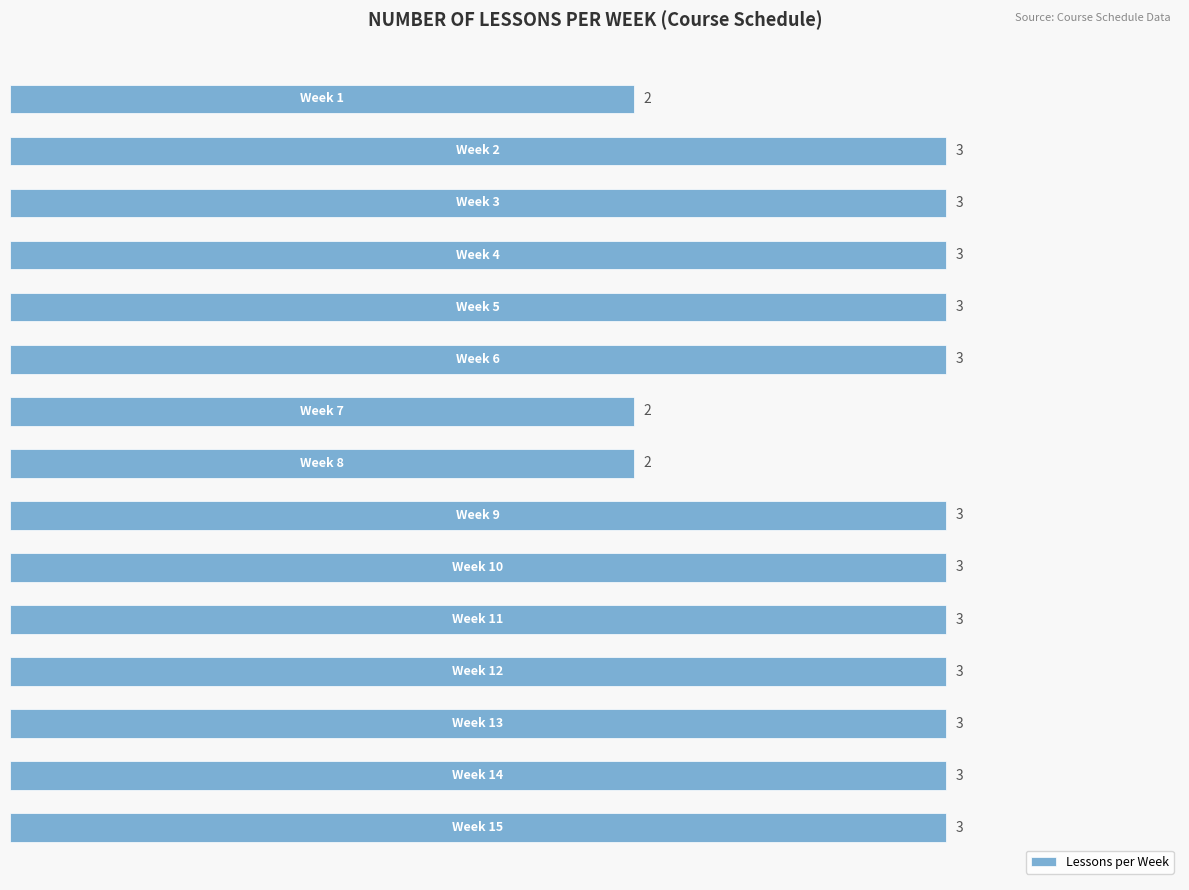

What is the difference between the maximum and second lowest values?

1